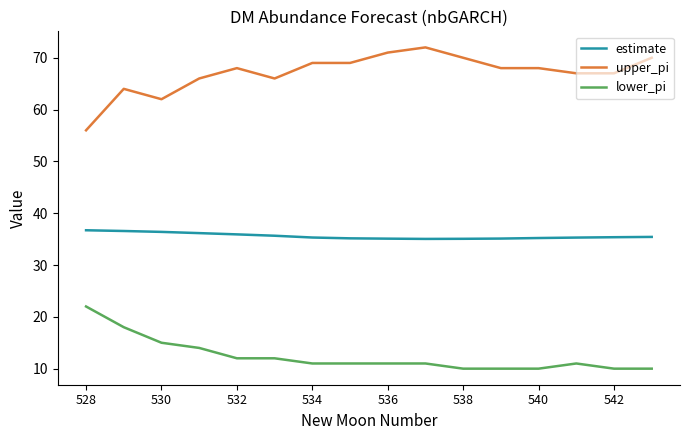

Which series has the largest total across all categories?

upper_pi